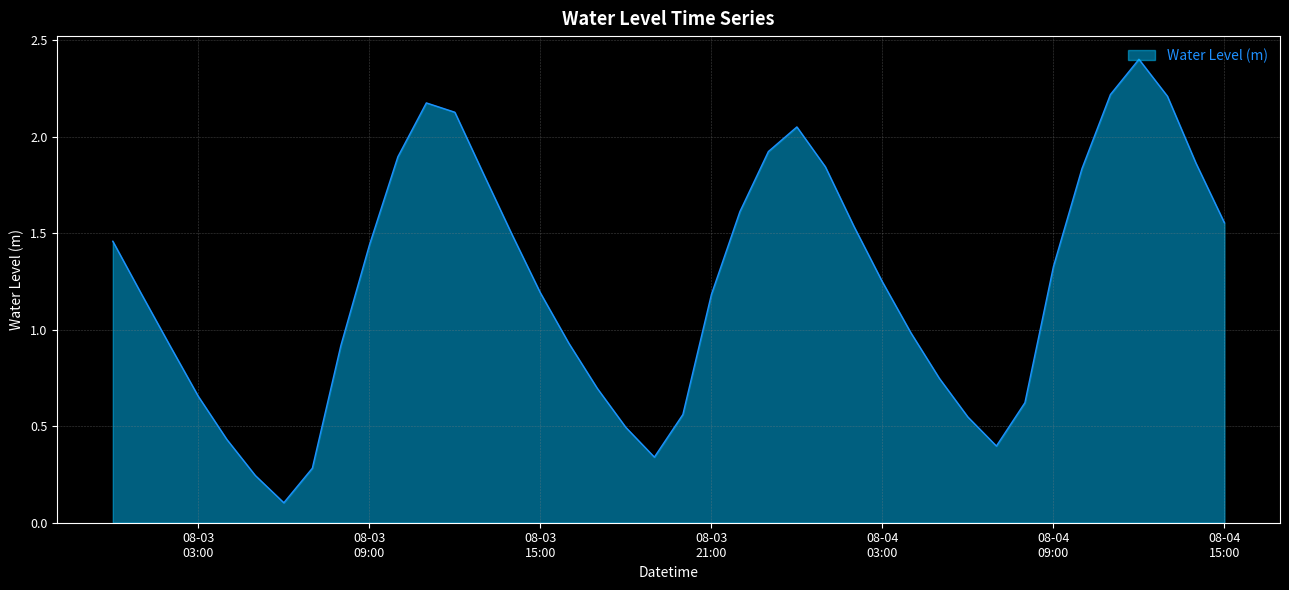

What is the greatest value displayed?

2.4